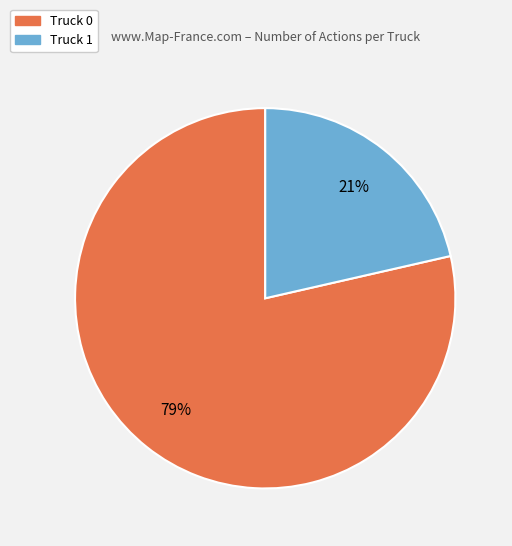

The Truck 0 slice represents 79% of the pie. True or false?

True